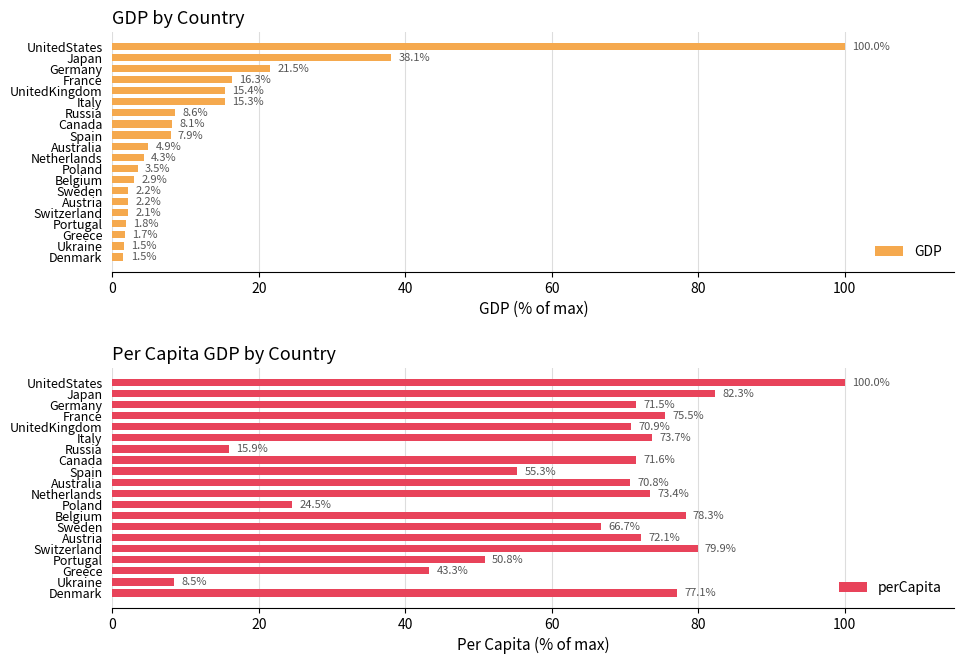

How many data points in perCapita are above 71?

11